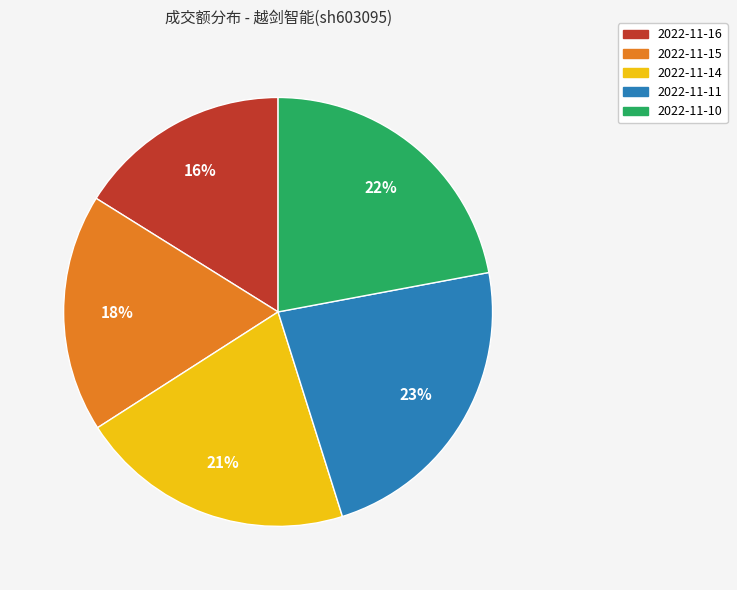

What percentage is the 2022-11-15 slice, to the nearest percent?

18%